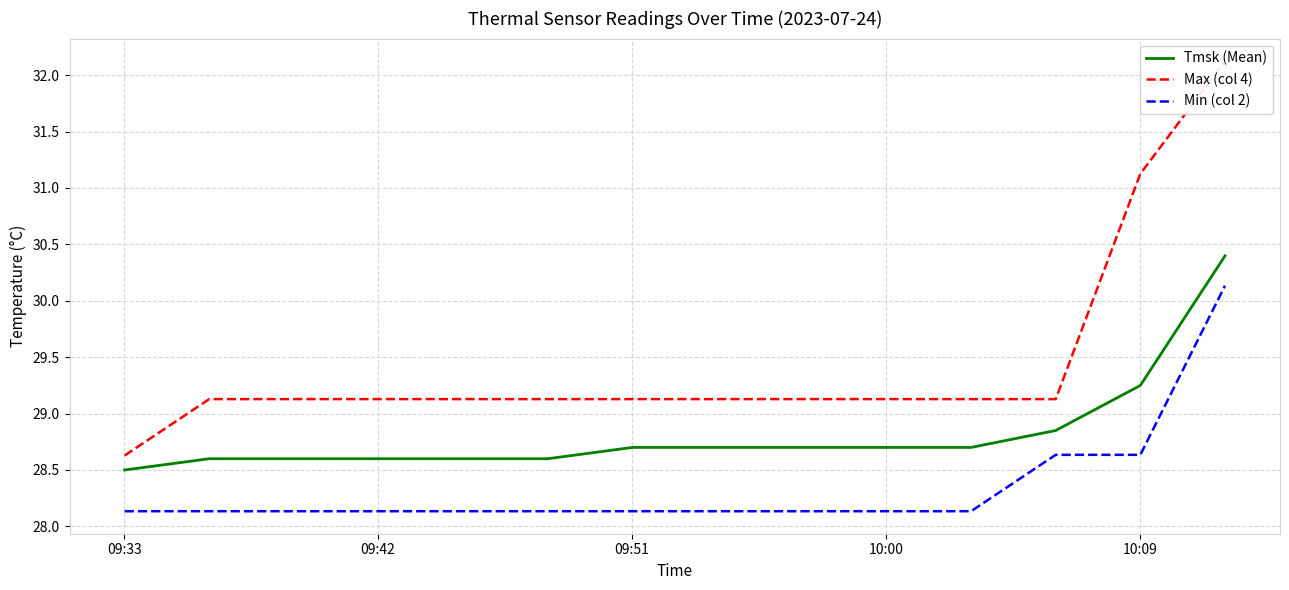

Does the chart have visible grid lines?

Yes